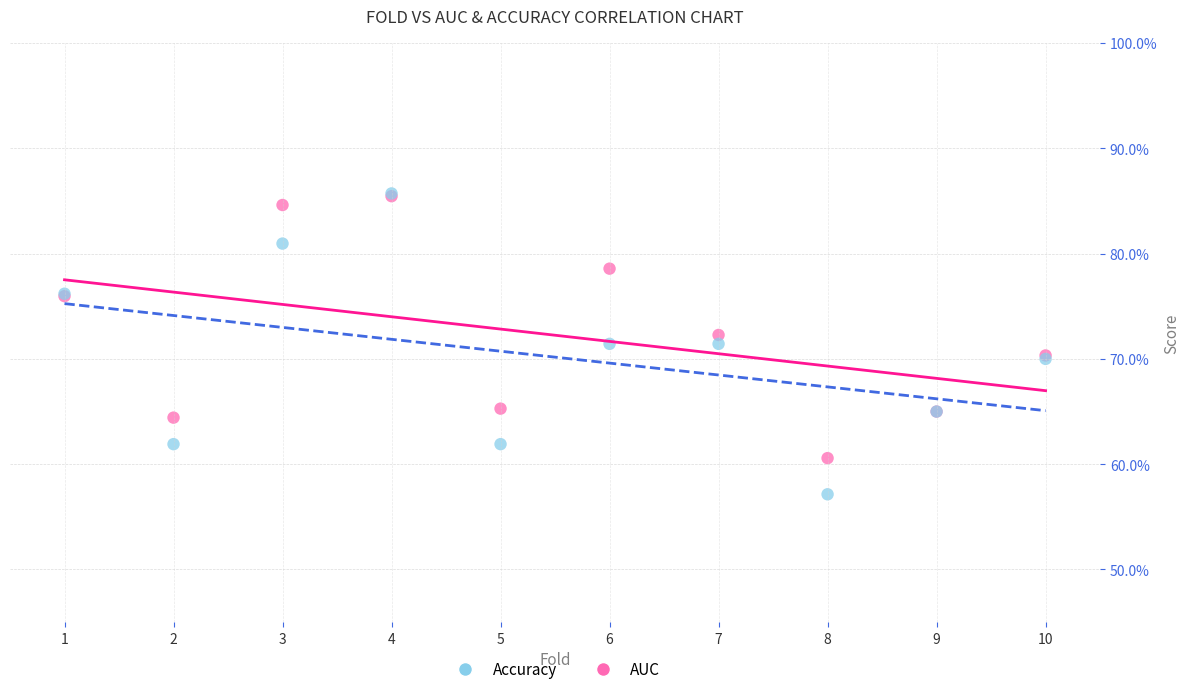

What are all the series names shown in the legend?

Accuracy, AUC